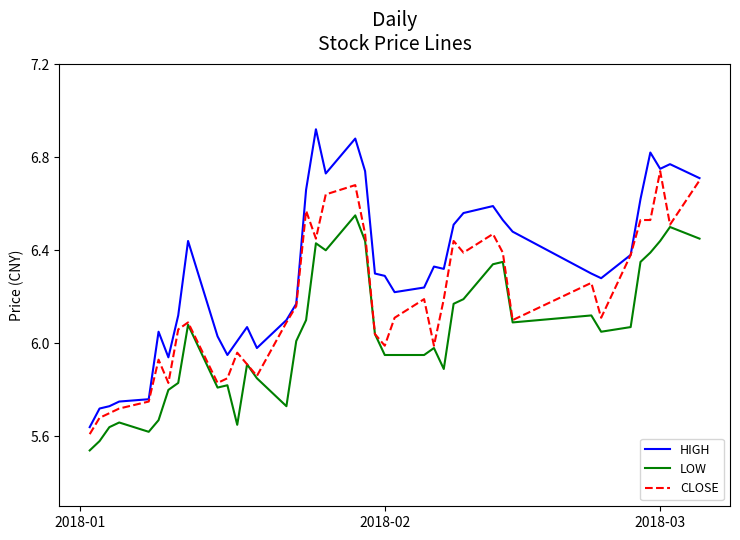

List the series in order of their overall mean, lowest first.

LOW, CLOSE, HIGH